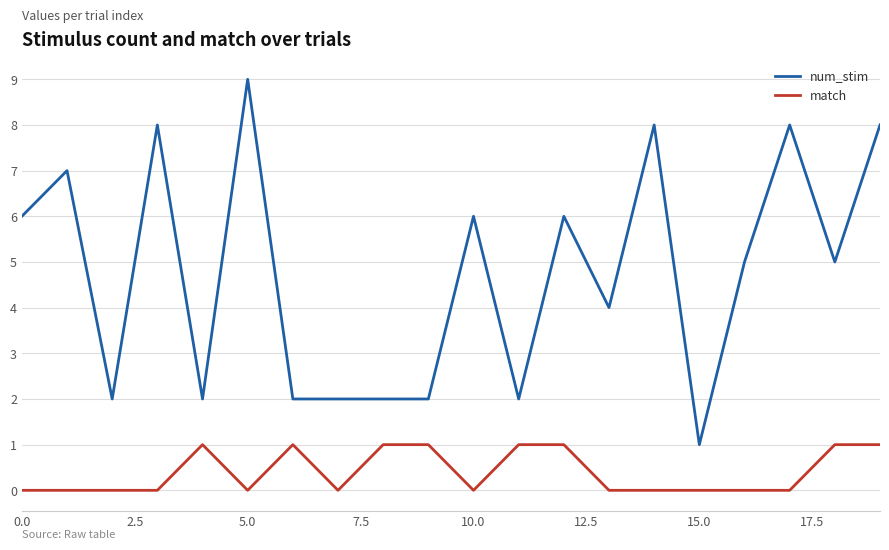

What is the greatest value displayed?

9